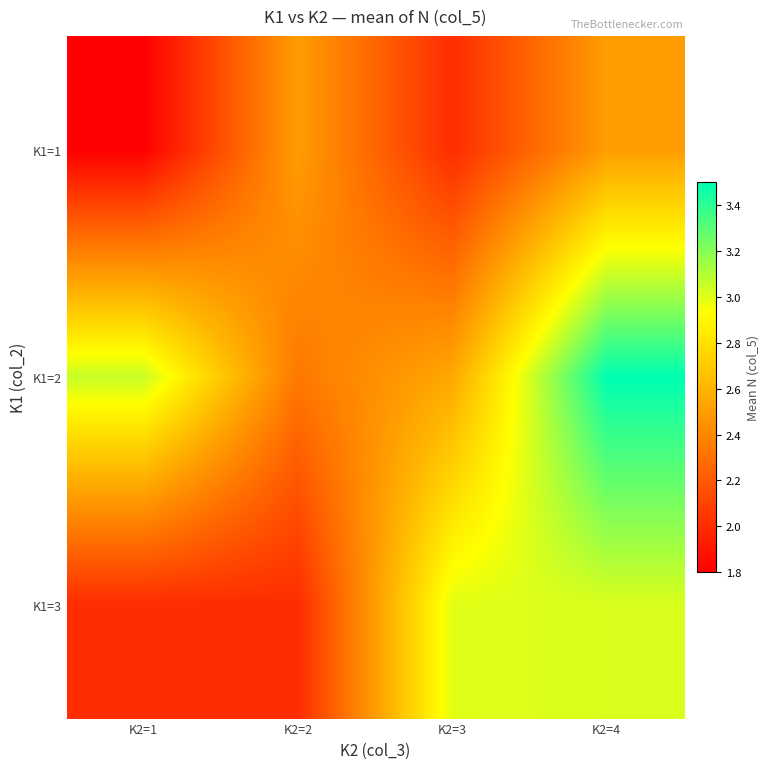

What is the smallest value displayed?

1.8